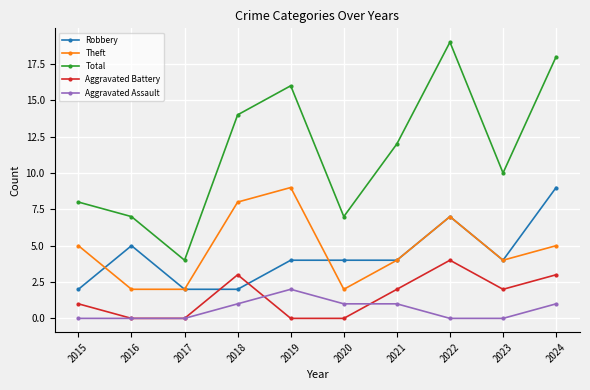

Is it true that Theft equals 4 at 2021?

True